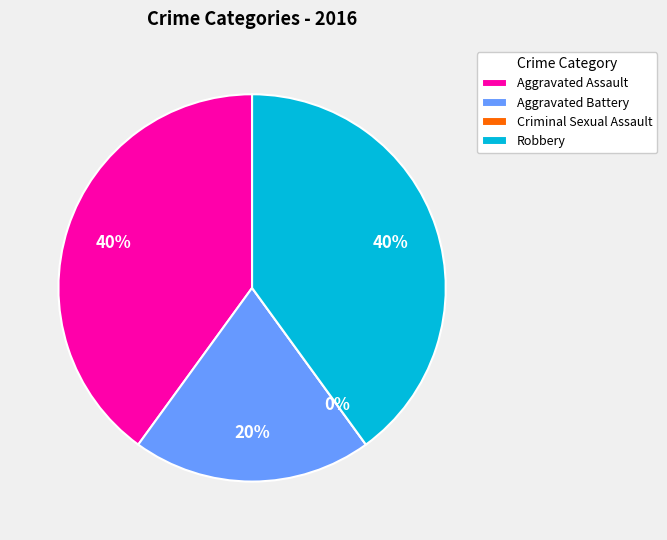

How many slices are in this pie chart?

4